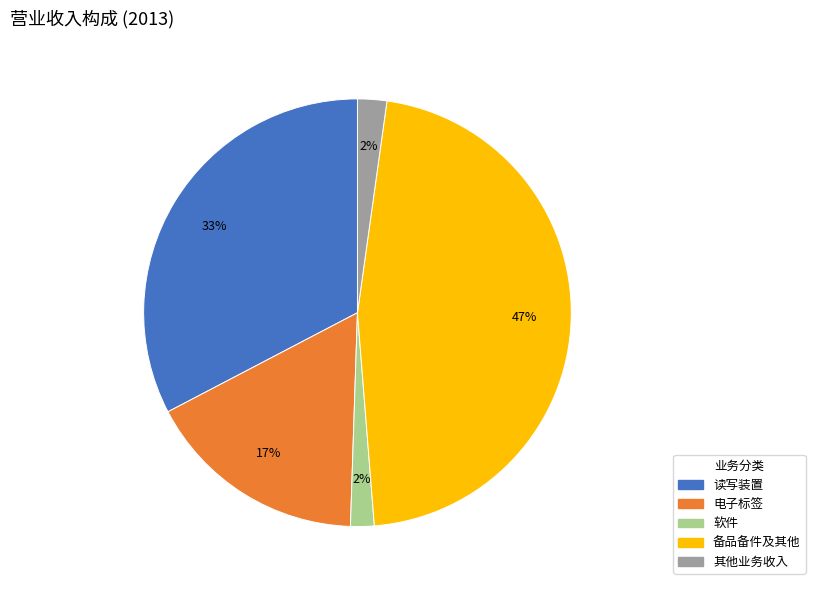

Is there any slice that represents more than half of the pie?

No